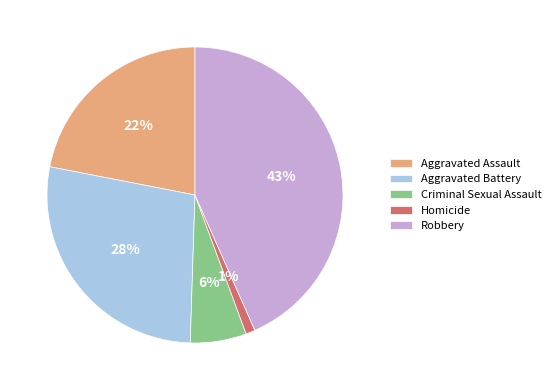

Combined, do Criminal Sexual Assault and Aggravated Battery account for over 50%?

No